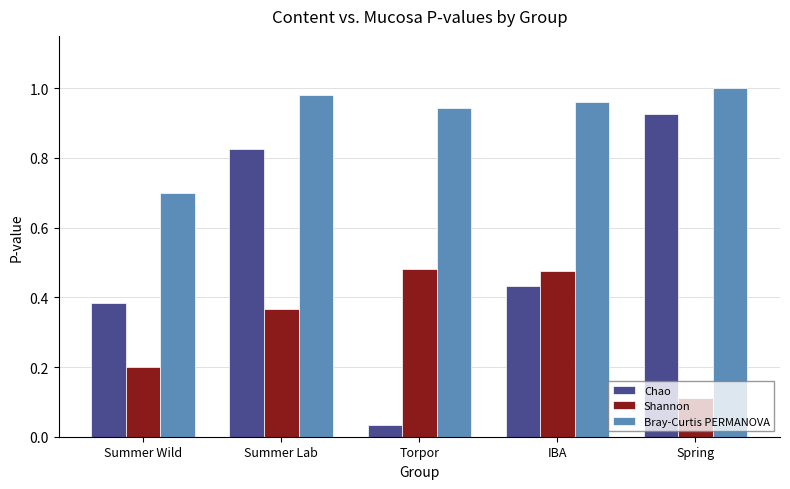

What is the sum of all Bray-Curtis PERMANOVA values?

4.6